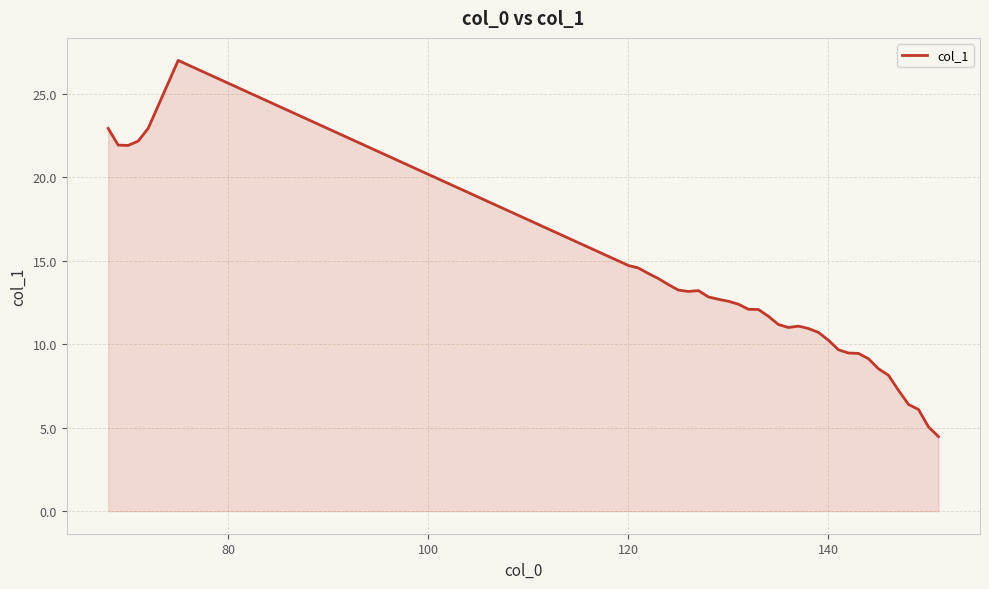

What is the greatest value displayed?

27.0